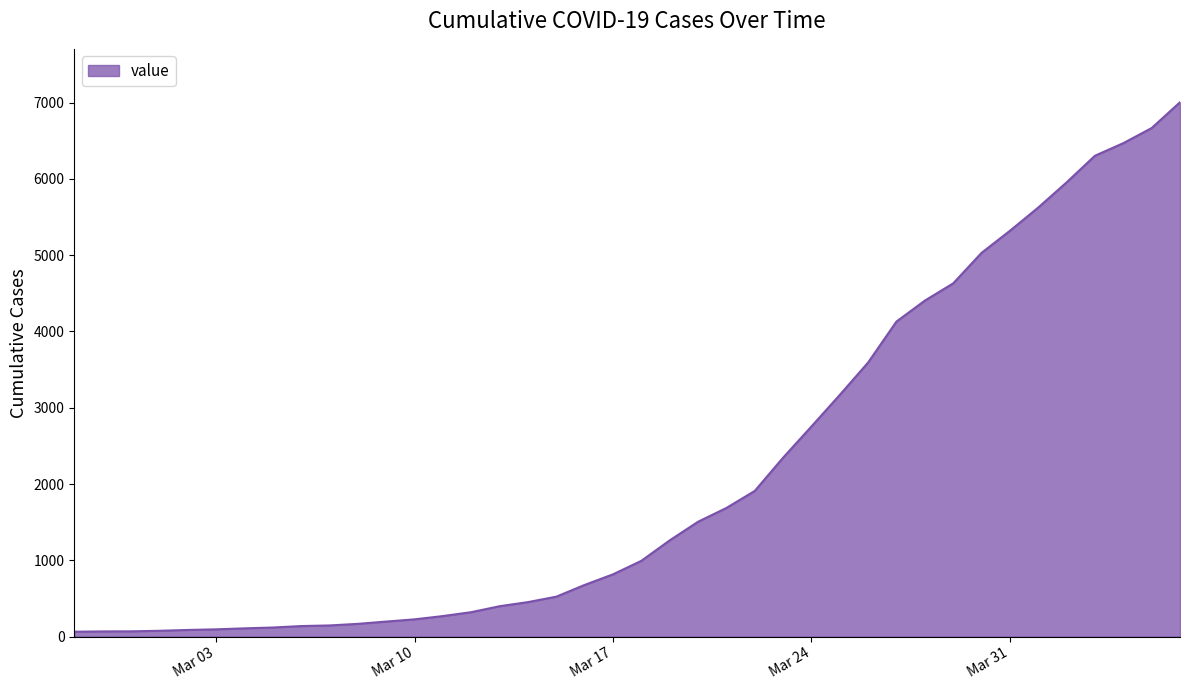

What is the difference between the maximum and minimum values?

6940